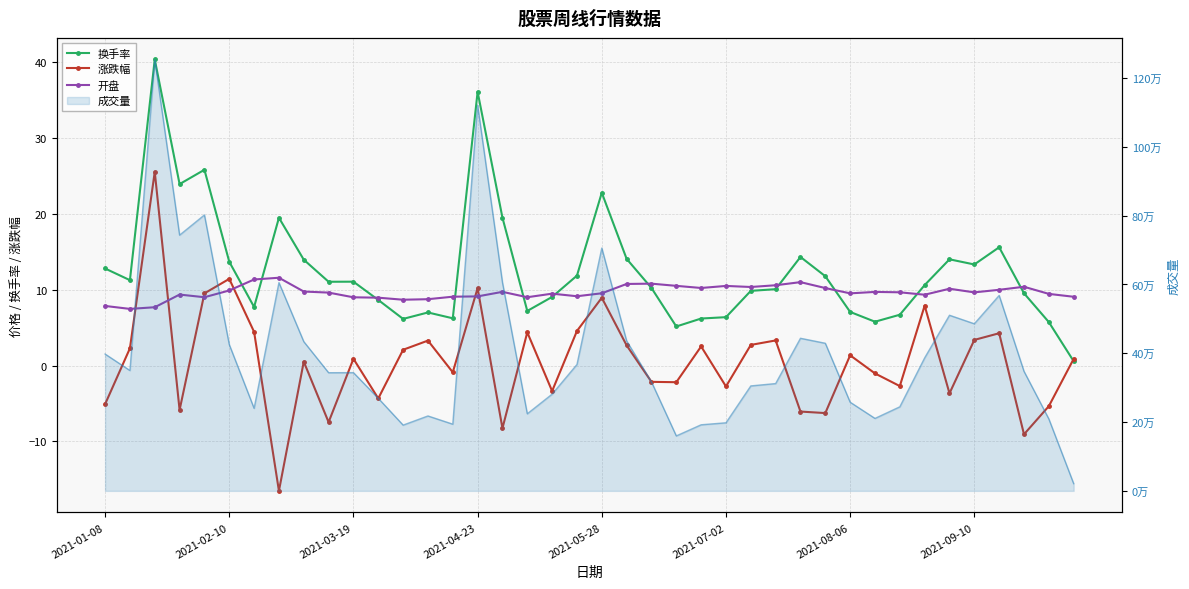

Which series ends up on top after the final intersection of 涨跌幅 and 换手率?

涨跌幅